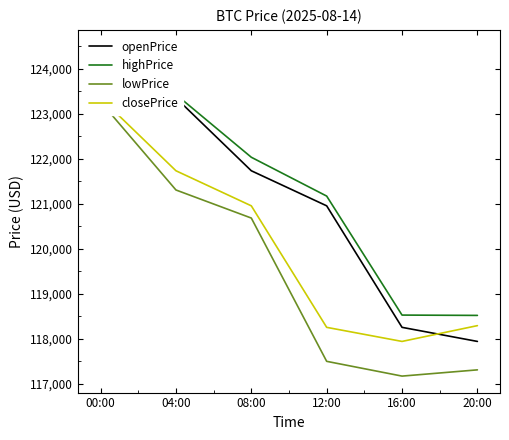

What position from the left is 16:00?

5